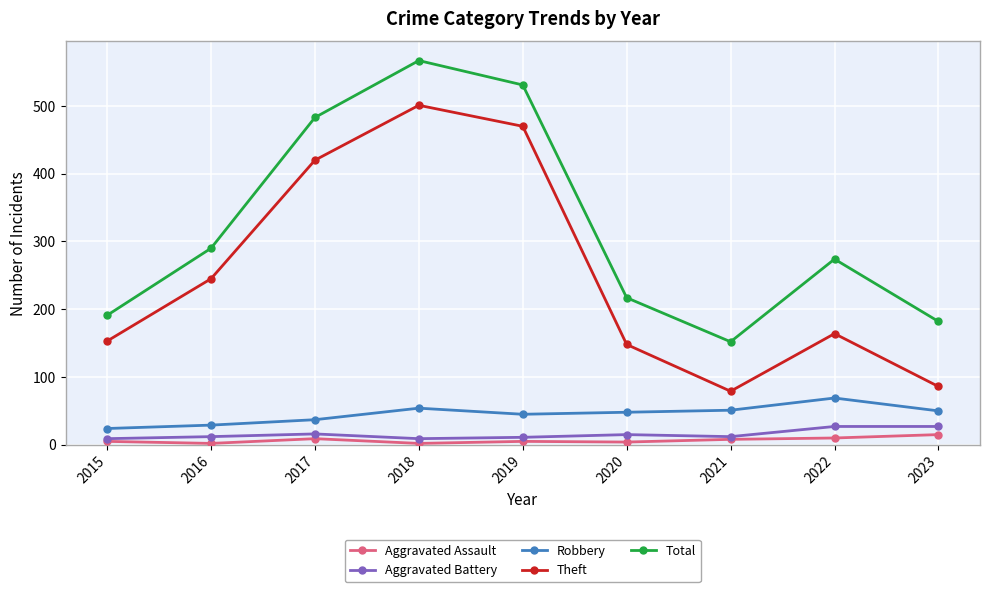

At which category does Total reach its first local peak?

2018